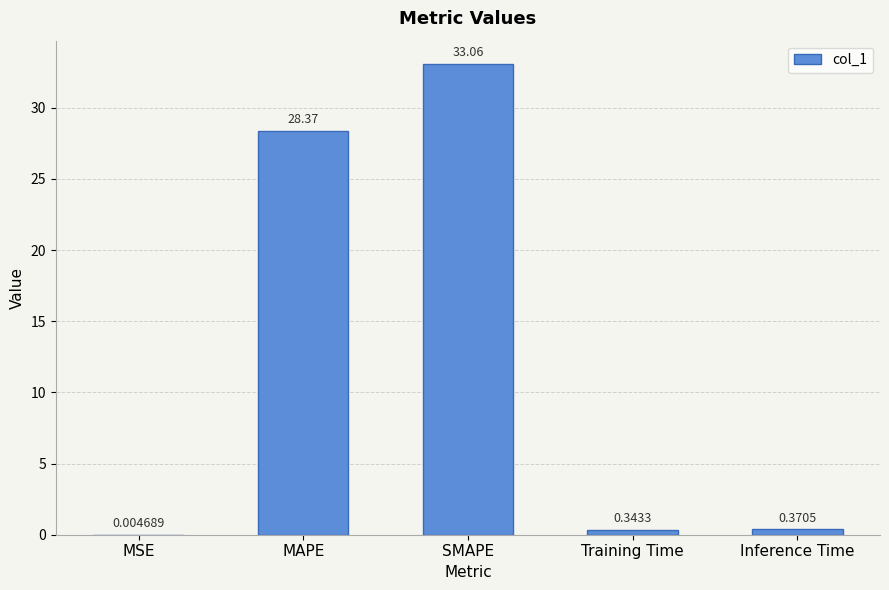

What is the average value?

12.4